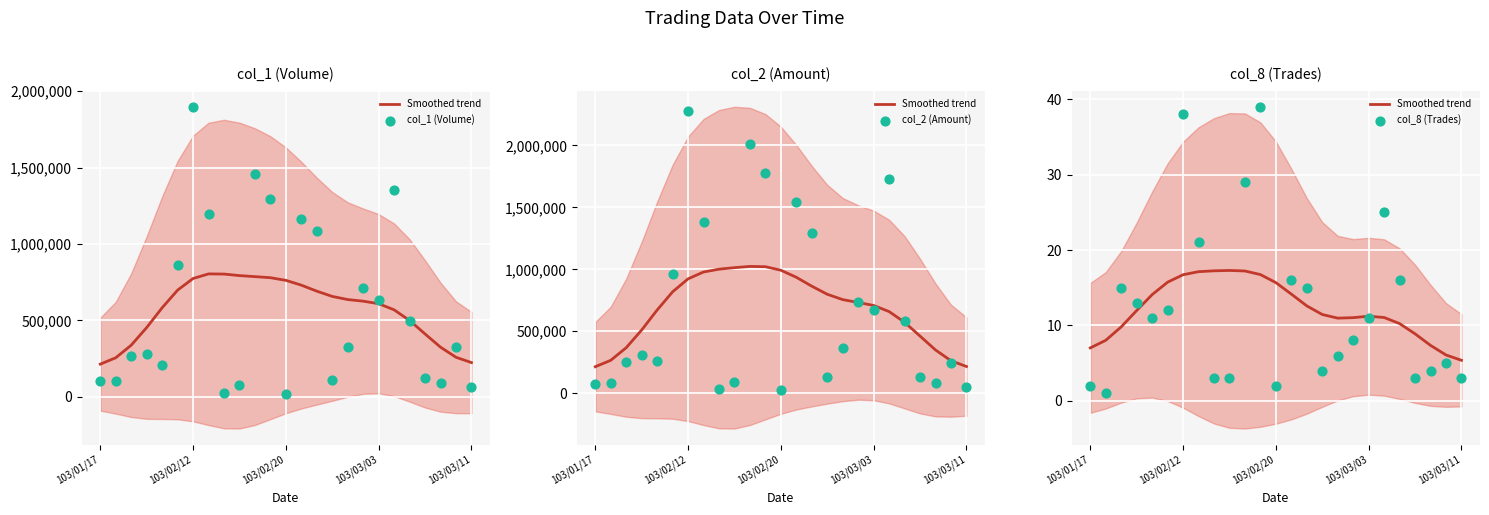

Which series reaches the minimum Y coordinate?

col_8 (Trades)